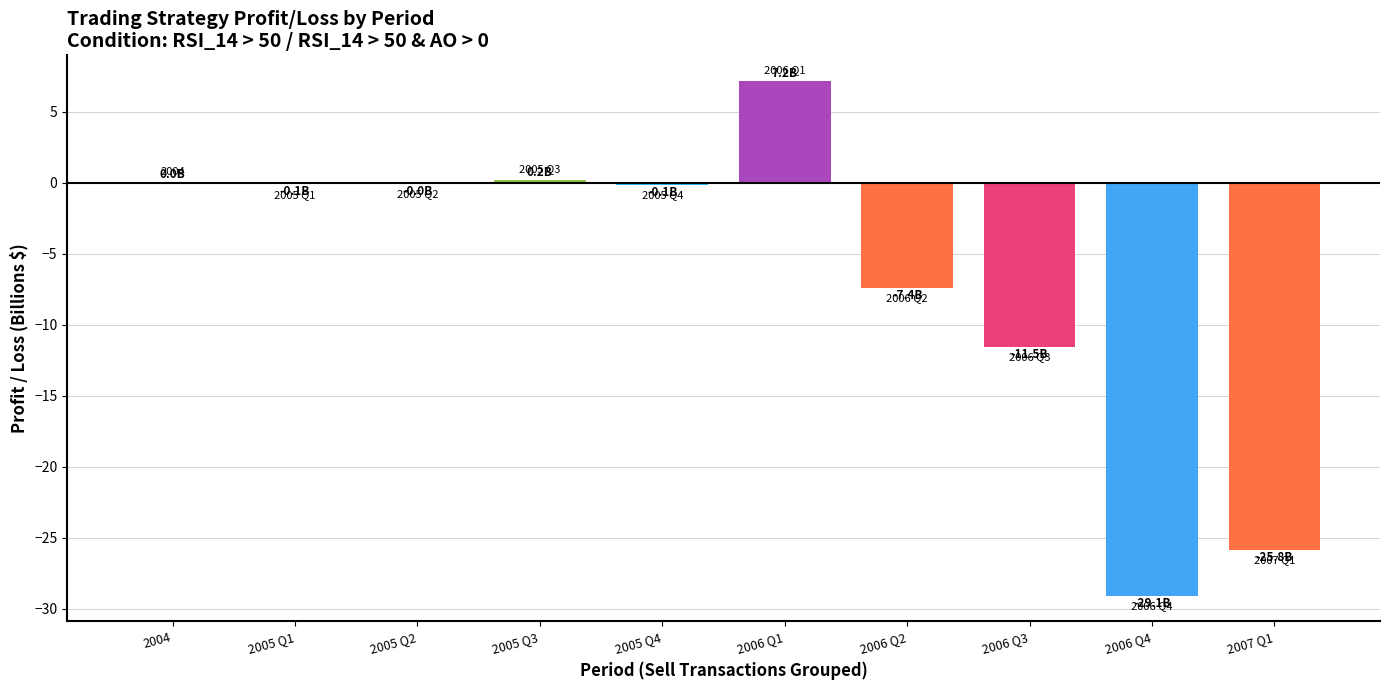

What is the sum of the values at 2006 Q2 and 2006 Q4?

-36.5